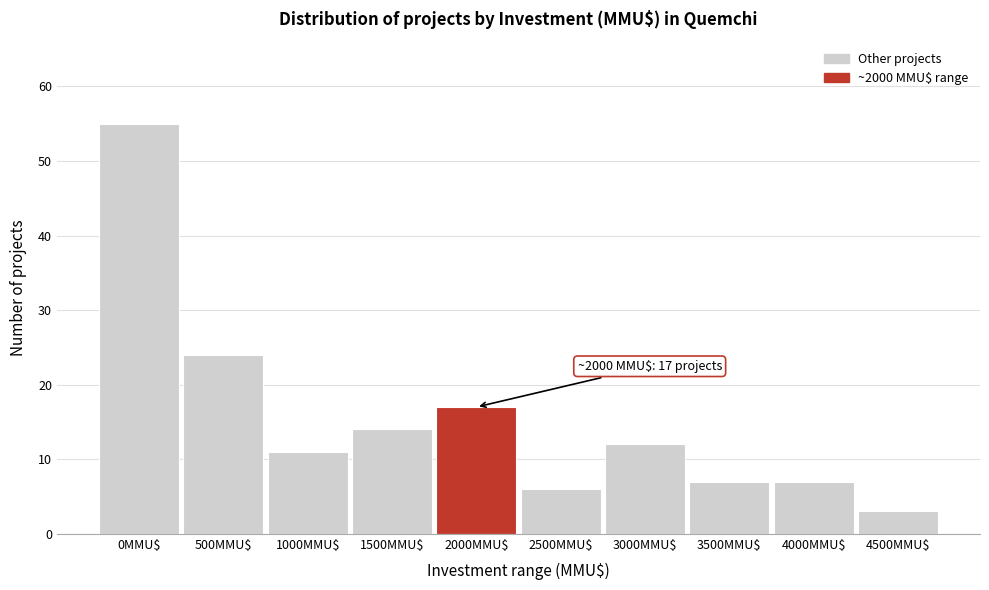

Reading right to left, transcribe all the data shown in this chart.

3	7	7	12	6	17	14	11	24	55